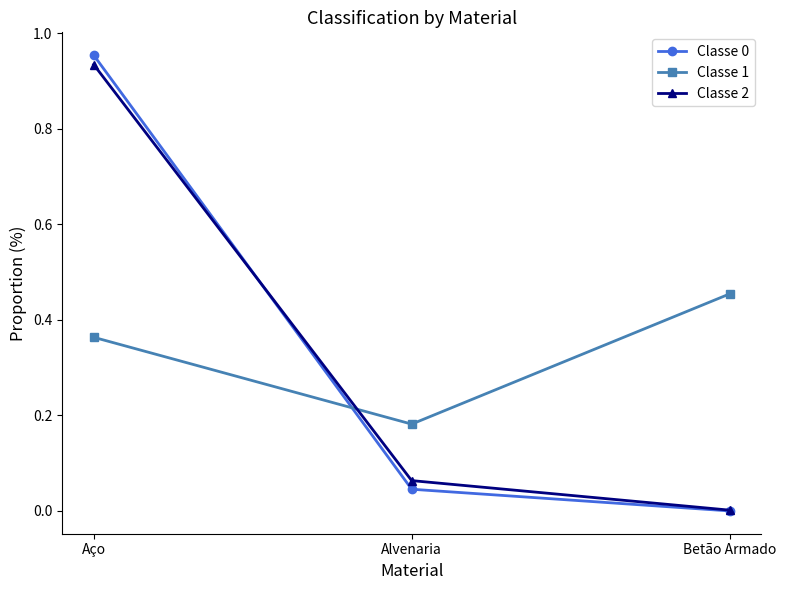

List the labels in order of Classe 2 value, largest first.

Aço, Alvenaria, Betão Armado